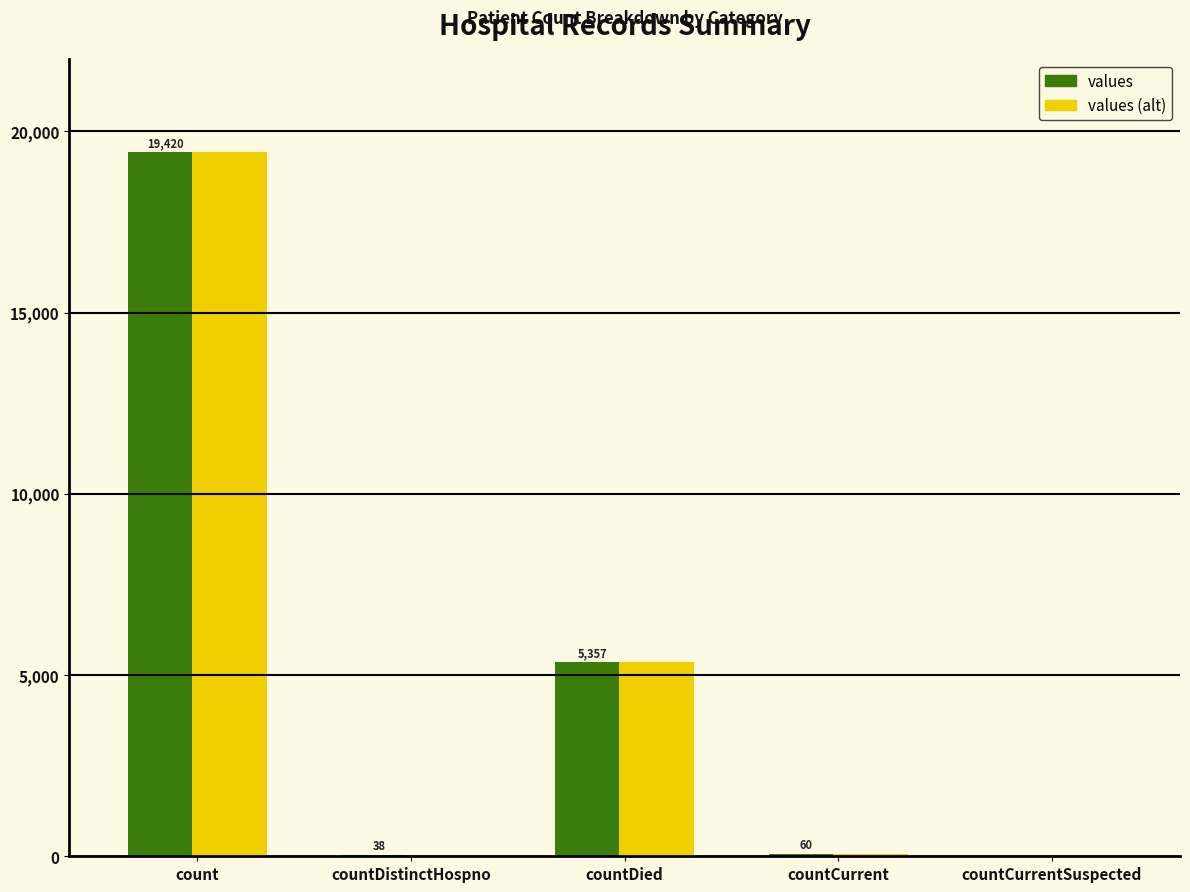

At which label is values (alt) closest to 9710?

countDied